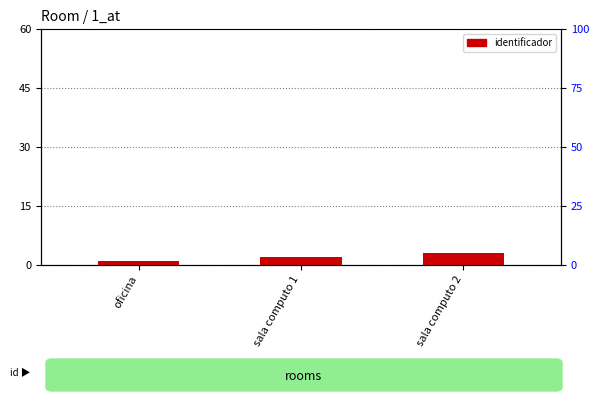

The chart shows a value of 3 at sala computo 2. True or false?

True